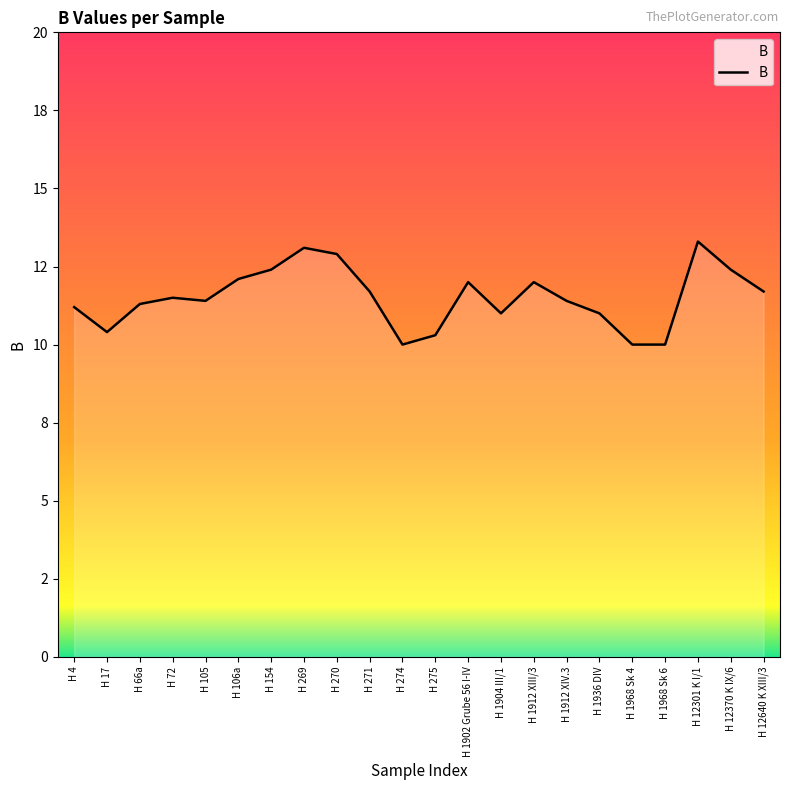

The value at H 72 is 18.0. True or false?

False